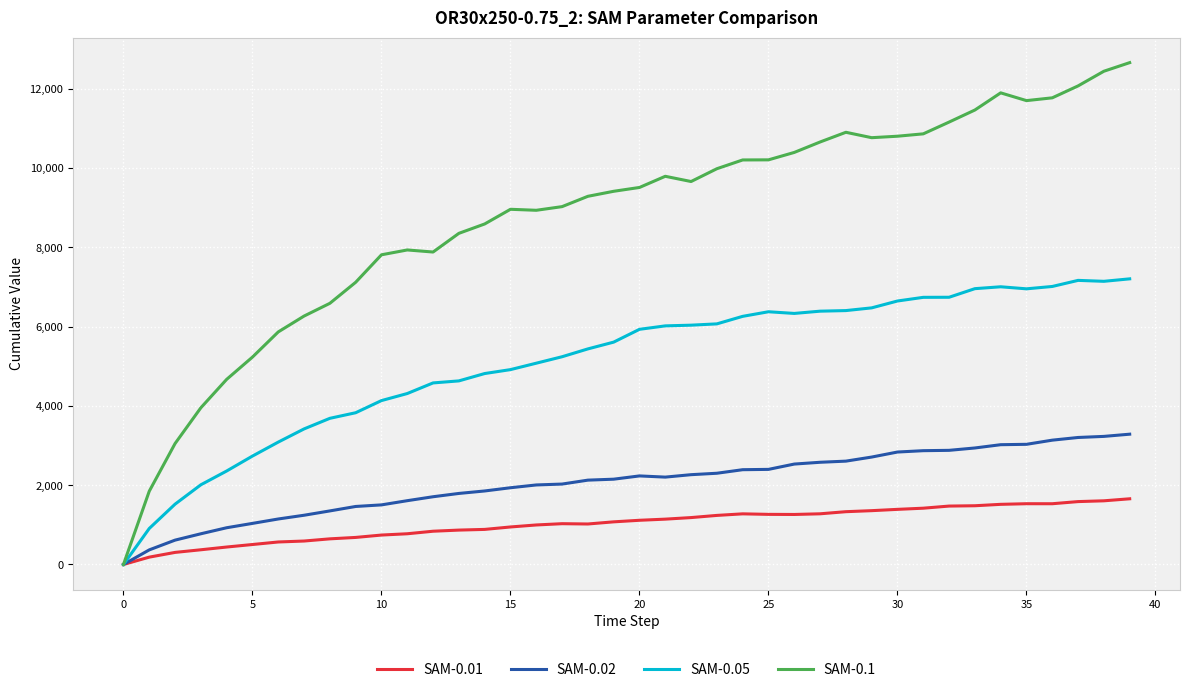

Which series has the largest total across all categories?

SAM-0.1